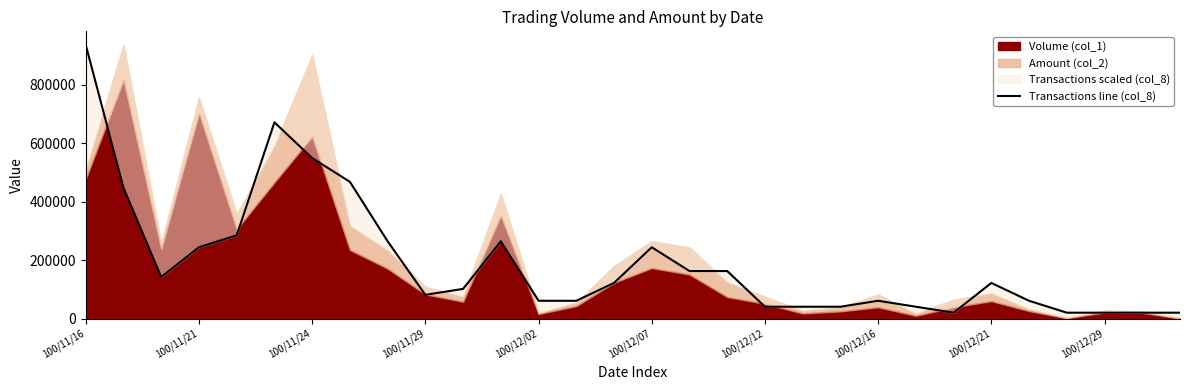

Between 28 and 21, which is larger?

21